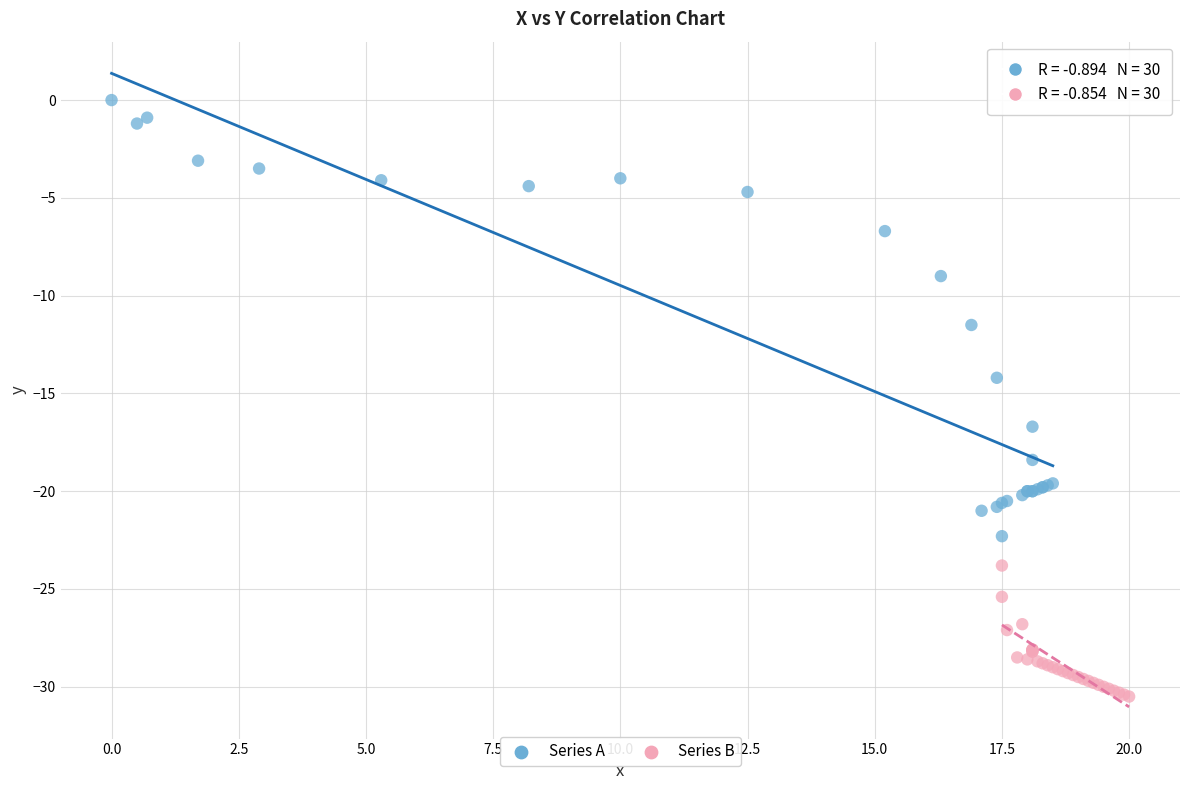

Which series has the largest Y range (max minus min)?

Series A